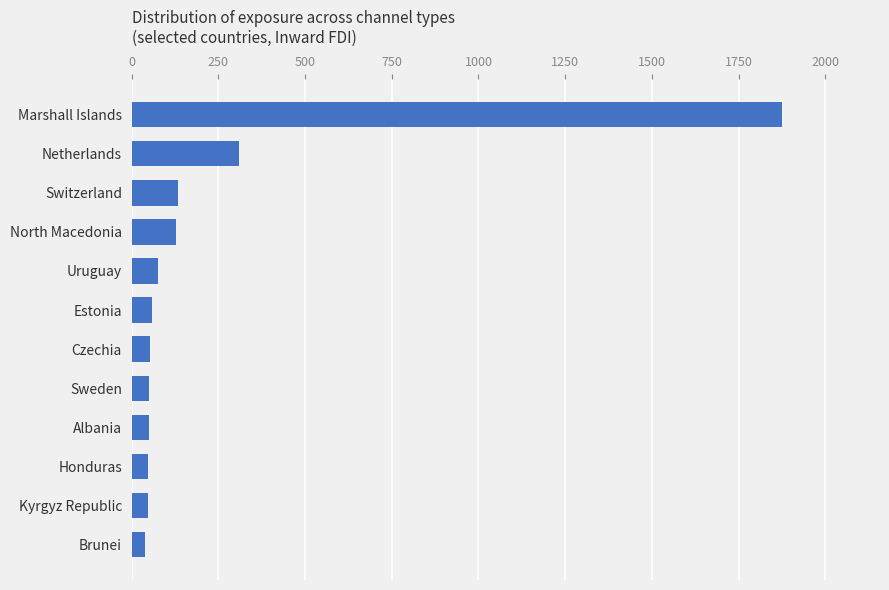

The chart shows a value of 46.8 at Kyrgyz Republic. True or false?

True